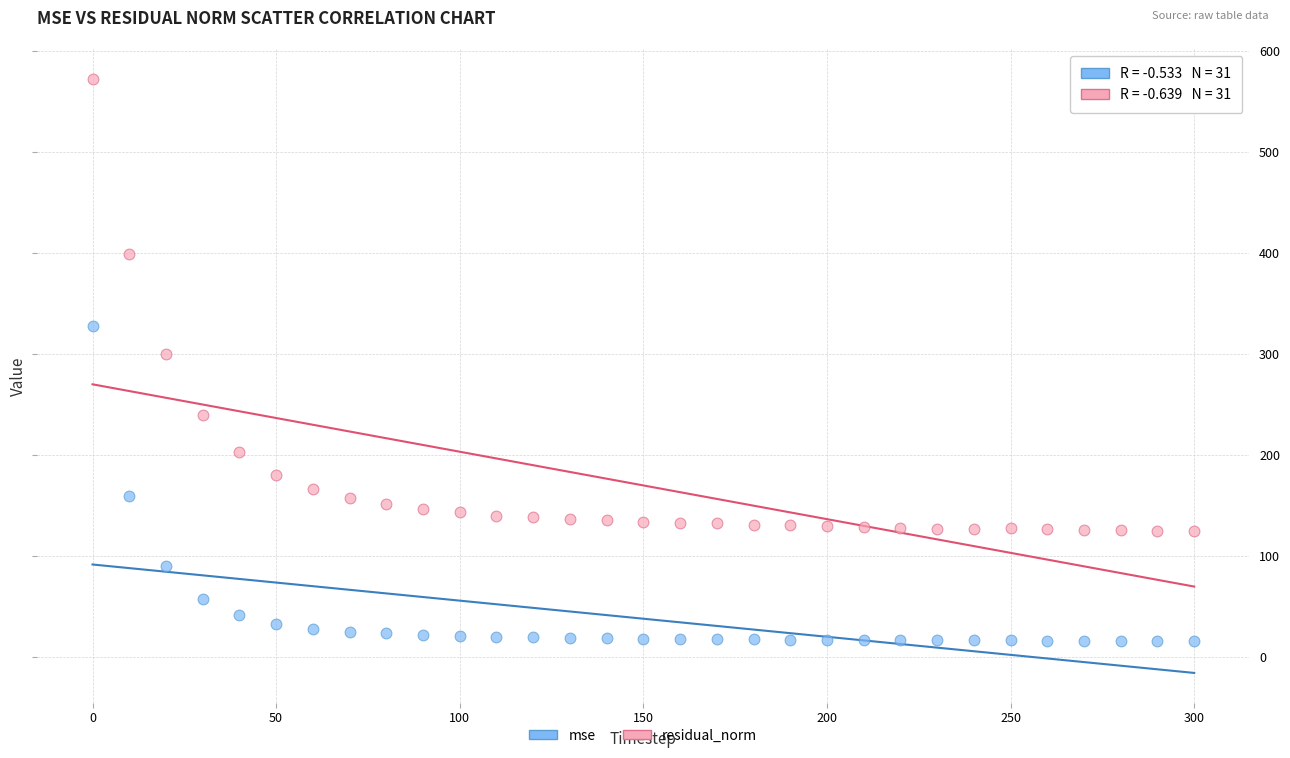

Which series reaches the minimum Y coordinate?

mse